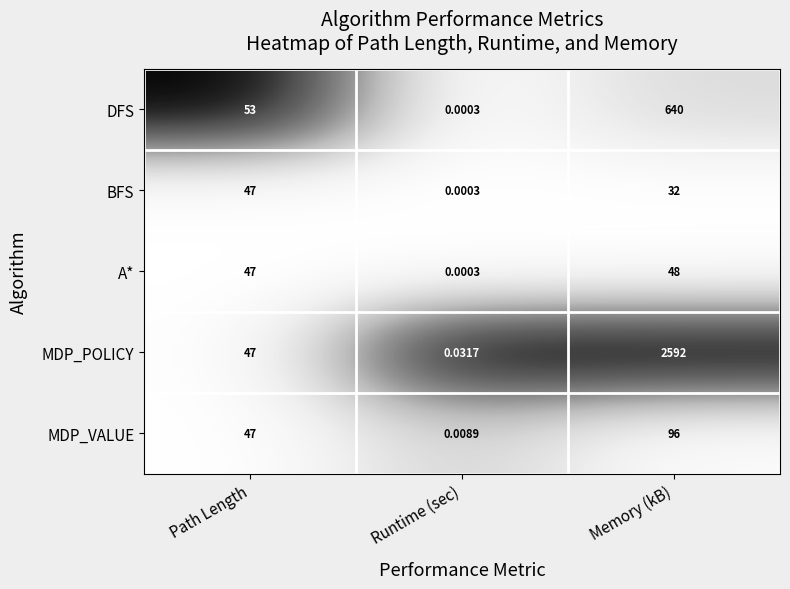

At Memory (kB), list the series in order from smallest to largest.

BFS, A*, MDP_VALUE, DFS, MDP_POLICY